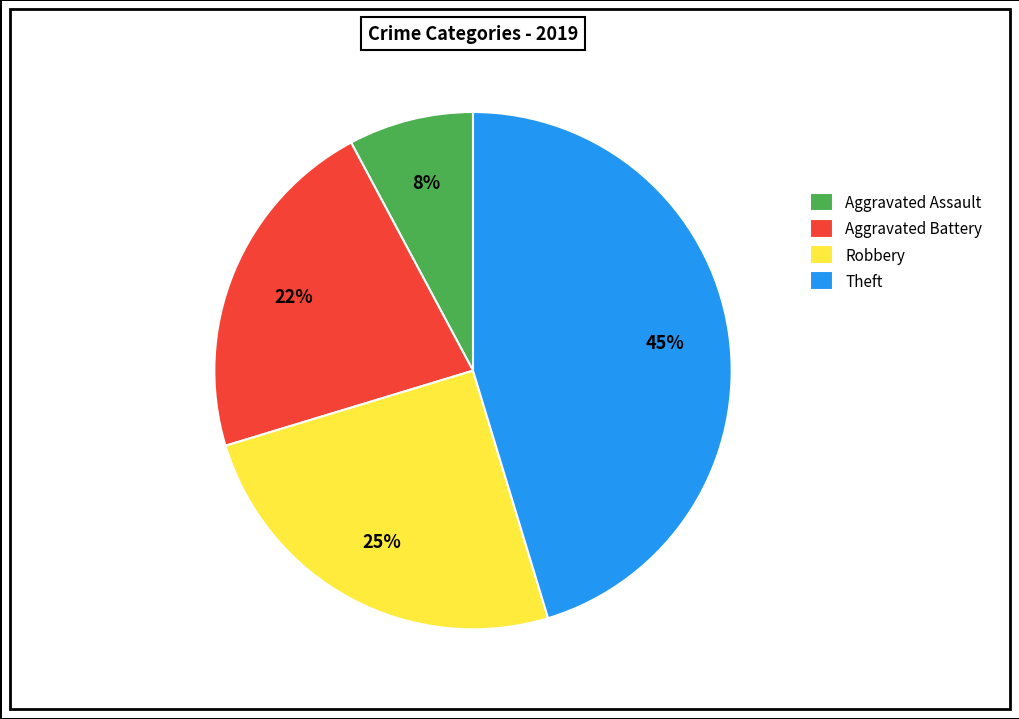

How many slices are in this pie chart?

4